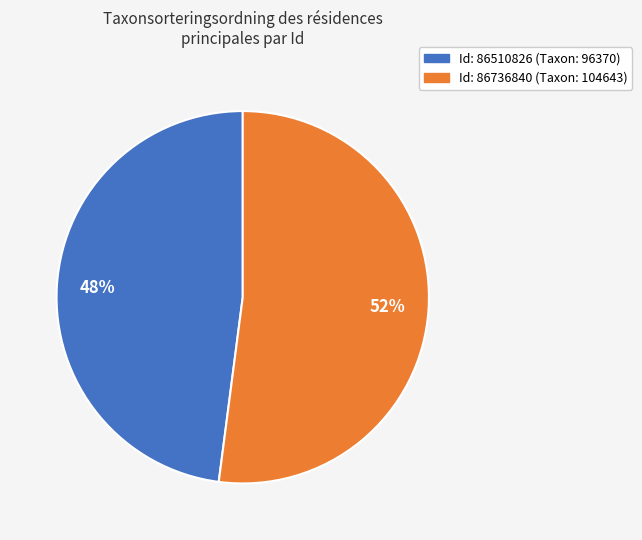

Is there a majority slice in this chart?

Yes